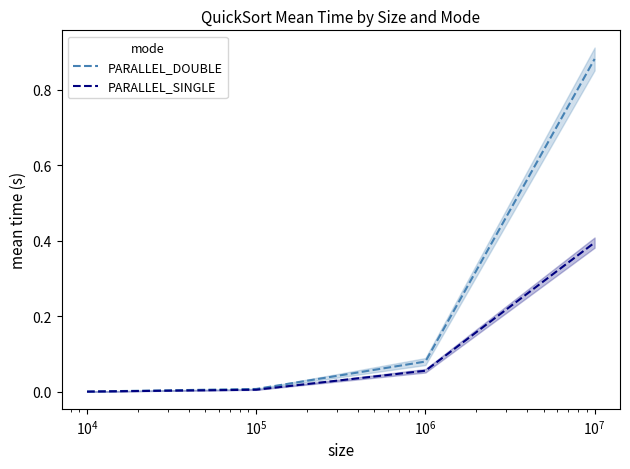

Reading left to right, transcribe all the data shown in this chart.

PARALLEL_DOUBLE: 0.0	0.0	0.1	0.9
PARALLEL_SINGLE: 0.0	0.0	0.1	0.4